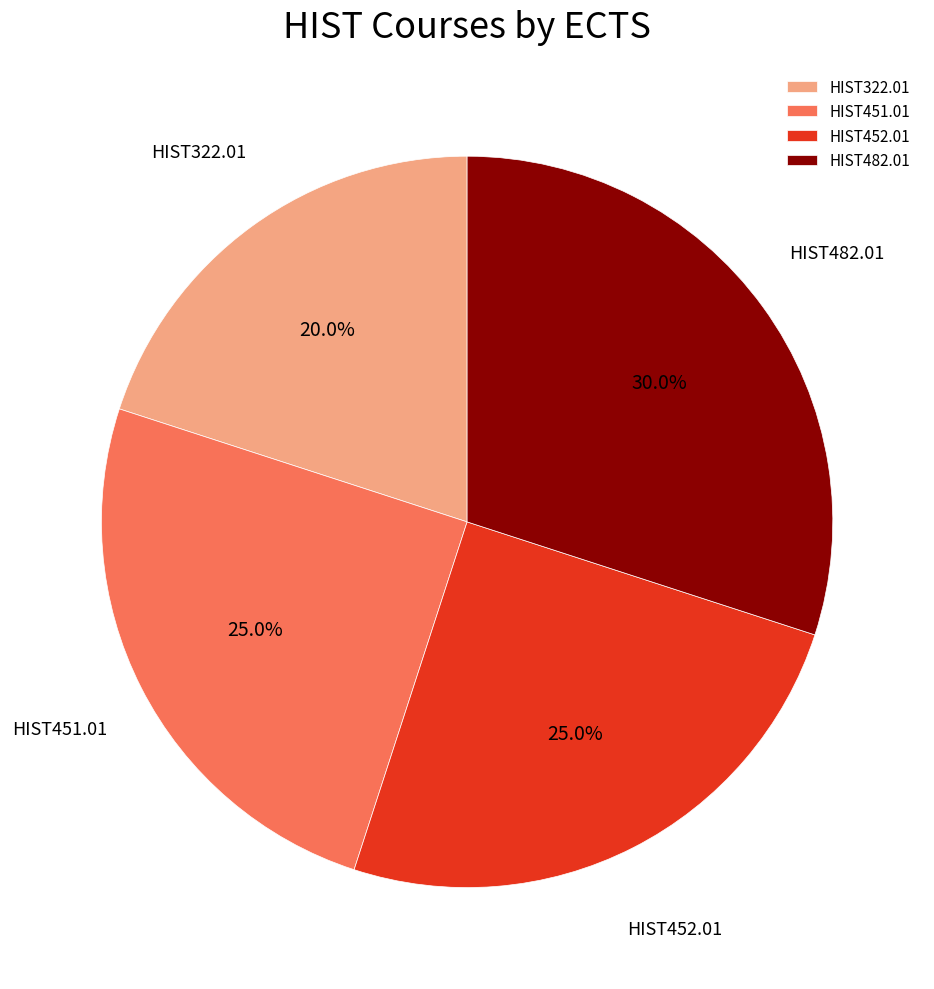

Which has a higher value, HIST322.01 or HIST482.01?

HIST482.01